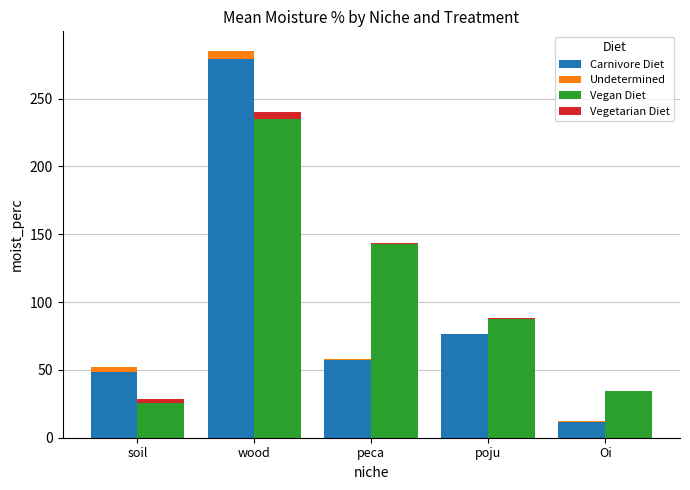

What is the average value of the Undetermined series?

2.3